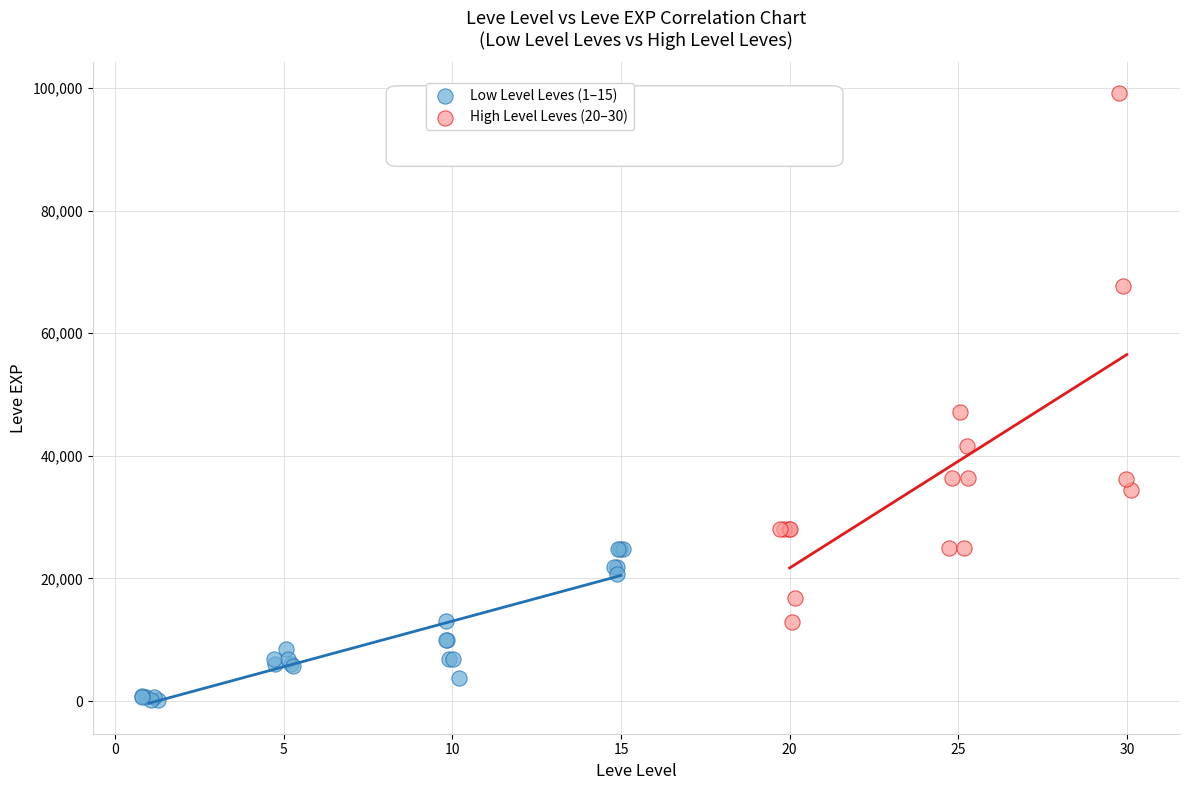

Which series has the widest spread of Y values?

High Level Leves (20–30)